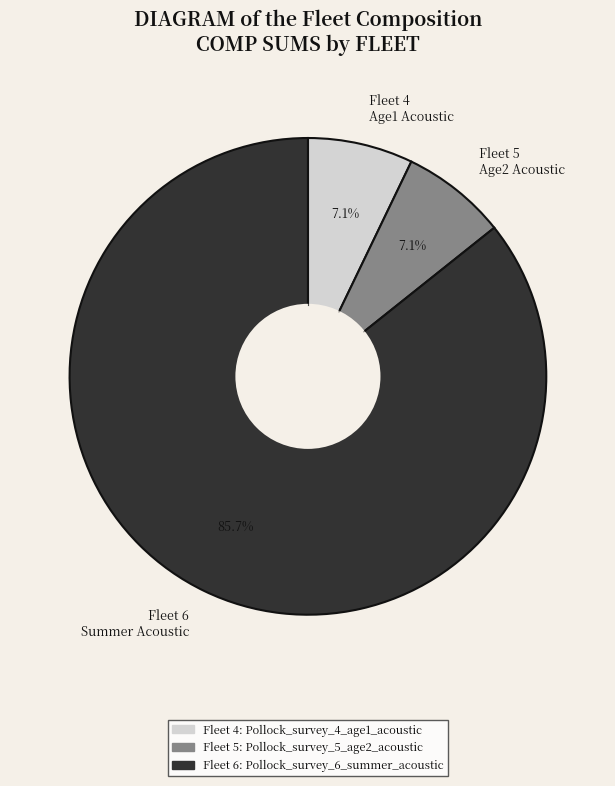

How many slices are in this pie chart?

3